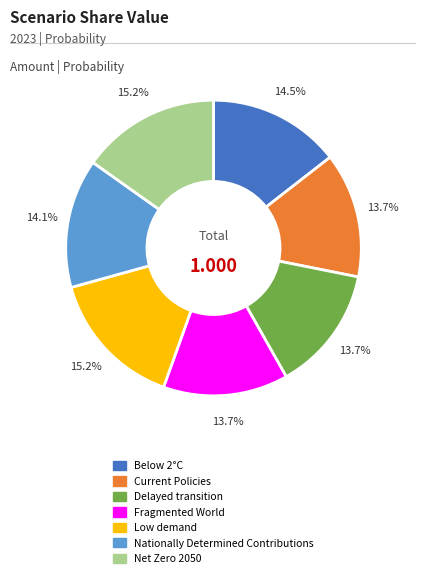

Is it true that Fragmented World is 8% of the pie?

False